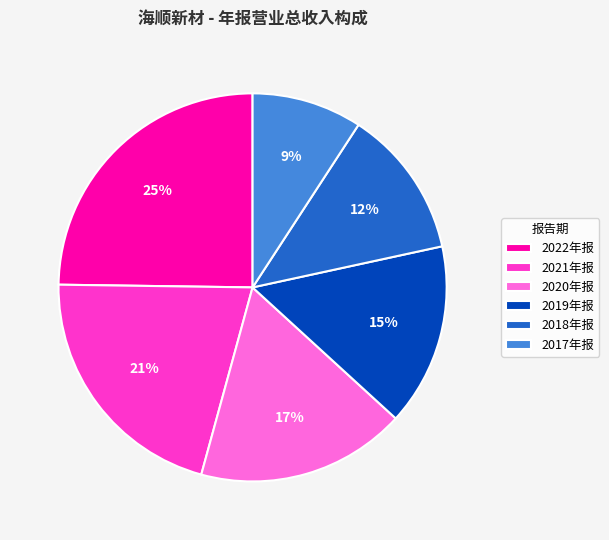

Is the sum of 2020年报 and 2017年报 greater than half?

No